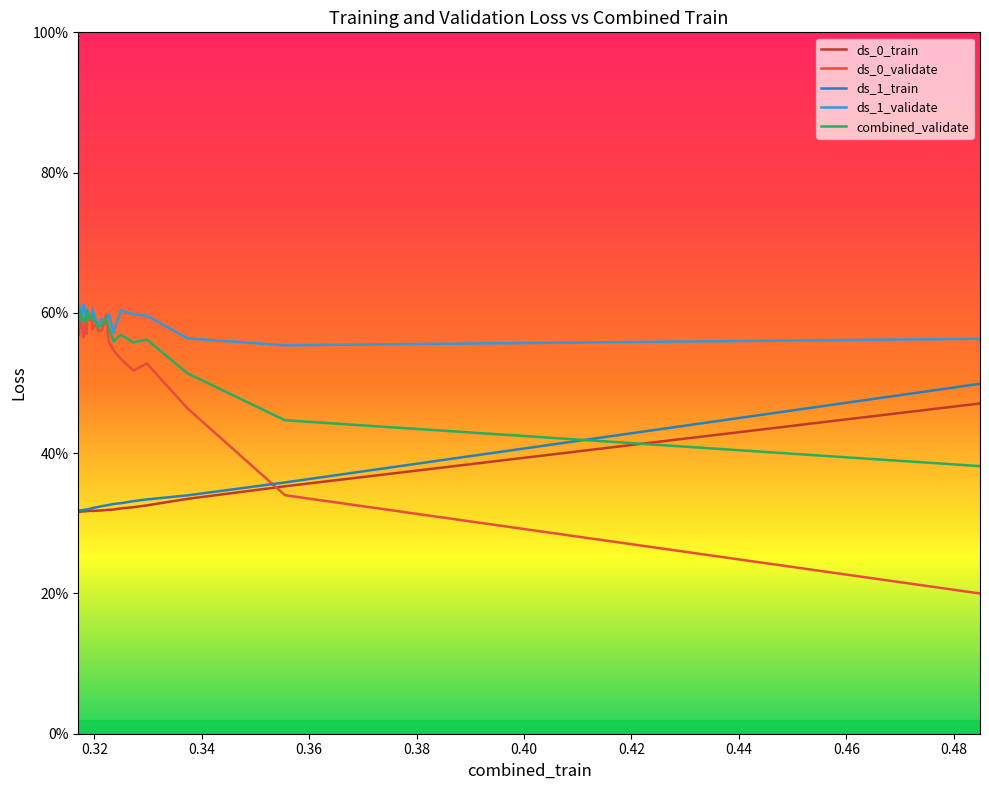

What is the minimum value shown in the chart?

0.2